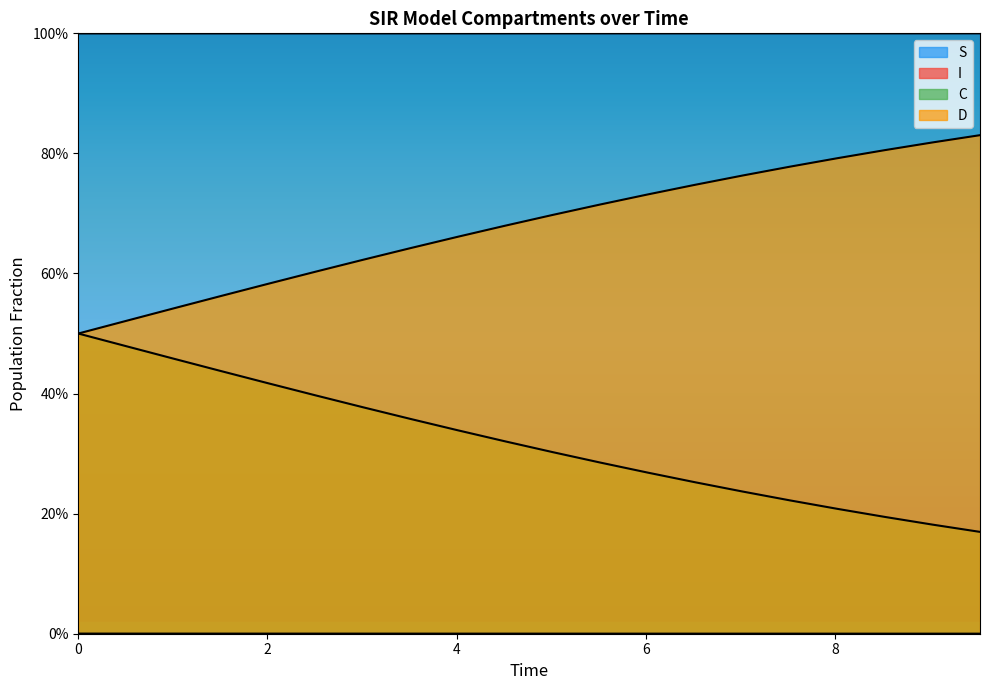

Is the value of I at 4 greater than the value of C at 11?

No